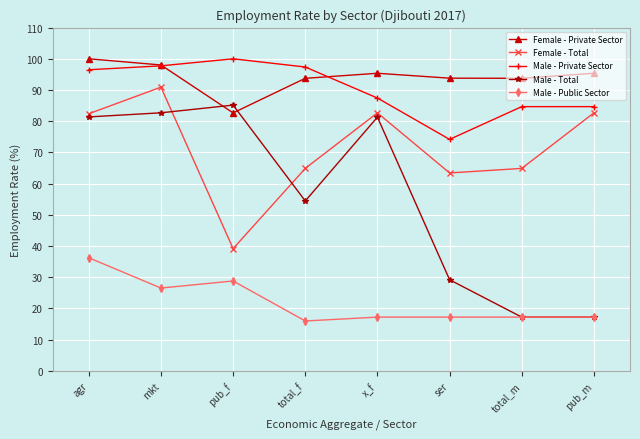

What position from the left is ser?

6